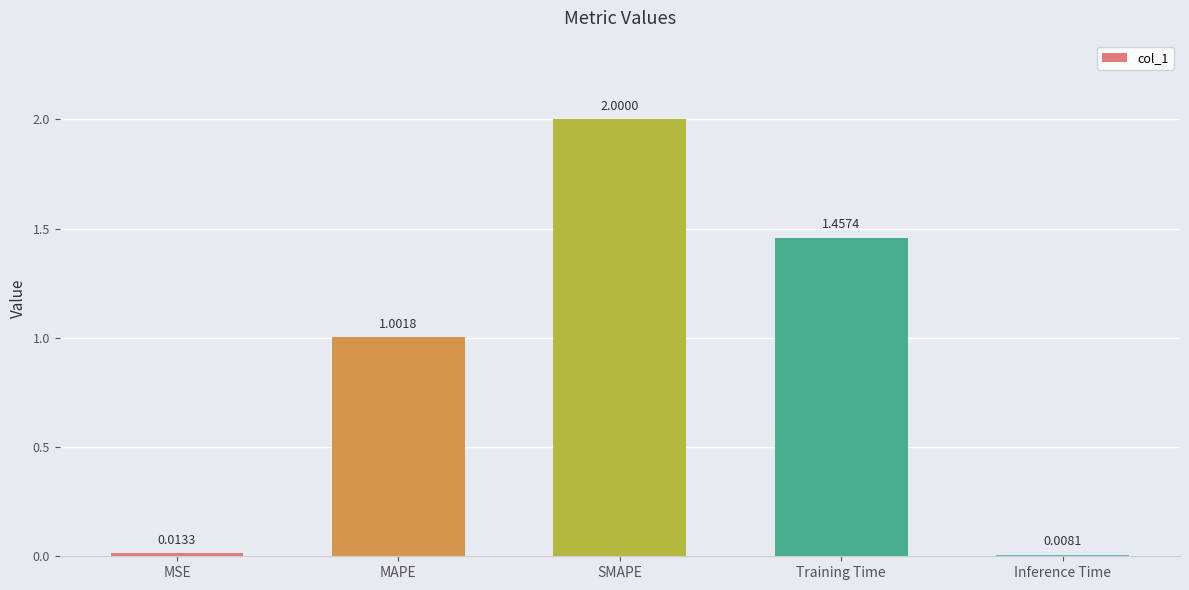

Rank the categories by value from lowest to highest.

Inference Time, MSE, MAPE, Training Time, SMAPE